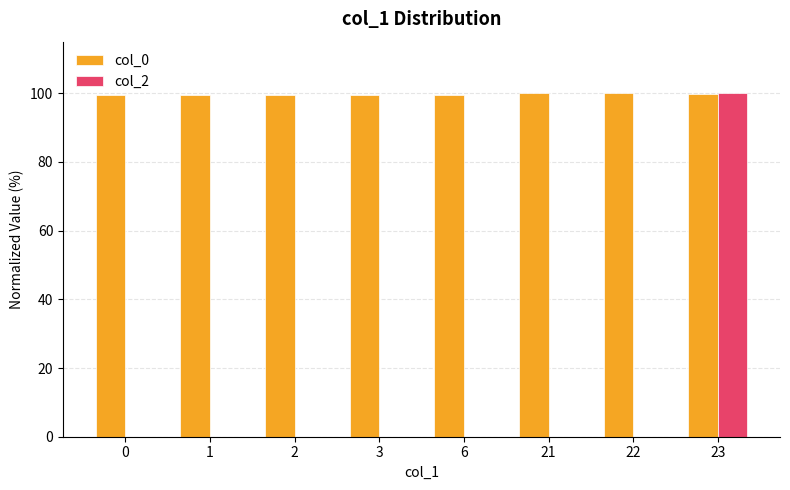

Is the value of col_0 at 21 greater than the value of col_2 at 0?

Yes